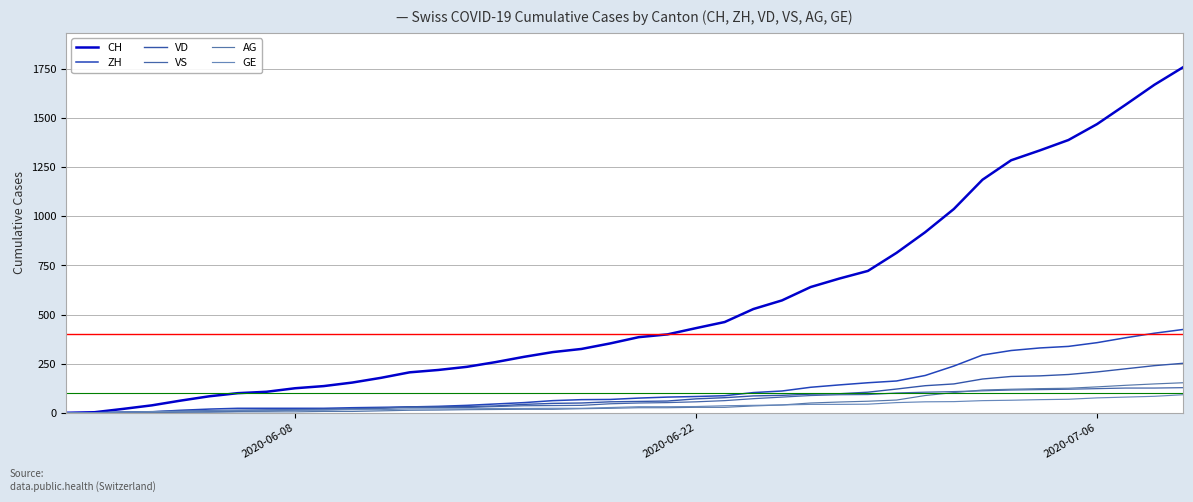

Does the chart display data point markers on the line(s)?

No